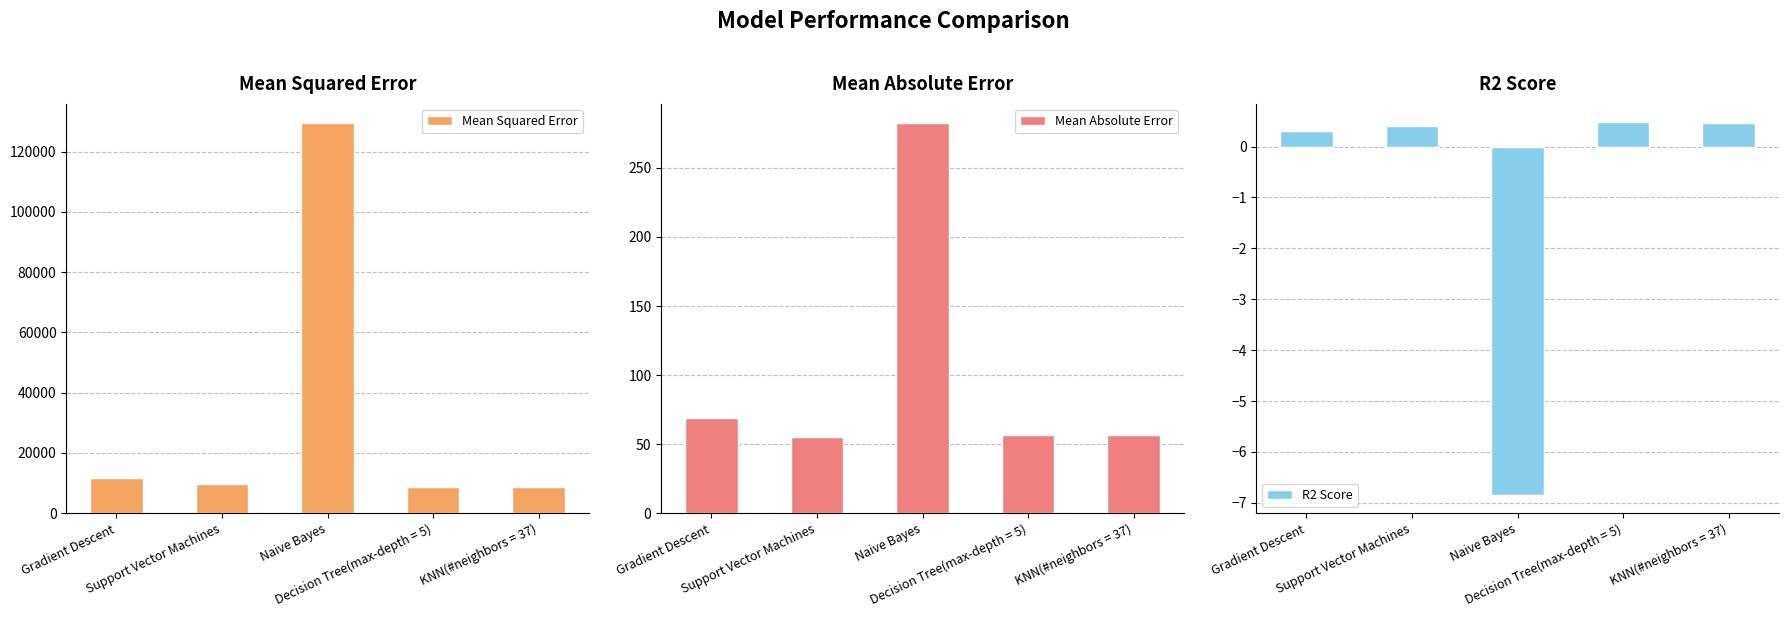

Which has a higher value, Naive Bayes or Support Vector Machines?

Naive Bayes